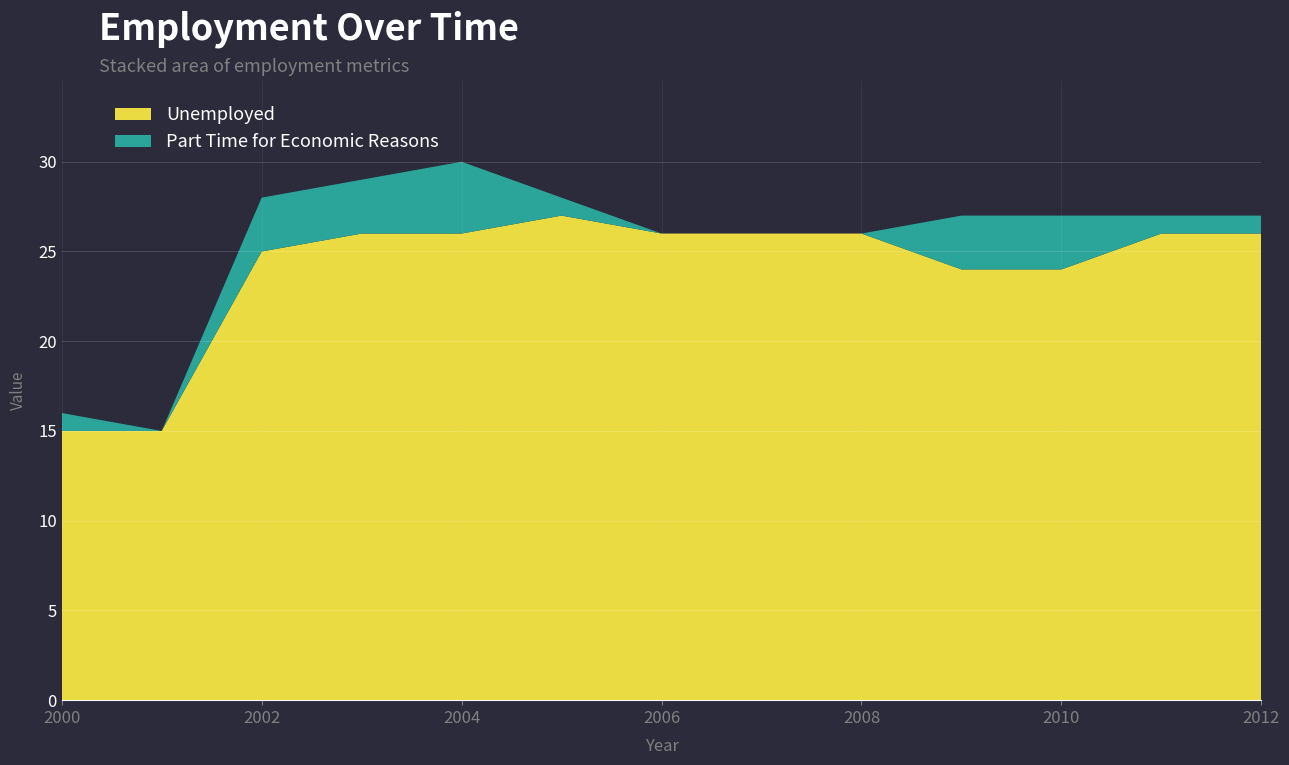

Reading left to right, list all the values displayed in this chart.

Unemployed: 15	15	25	26	26	27	26	26	26	24	24	26	26
Part Time for Economic Reasons: 1	0	3	3	4	1	0	0	0	3	3	1	1